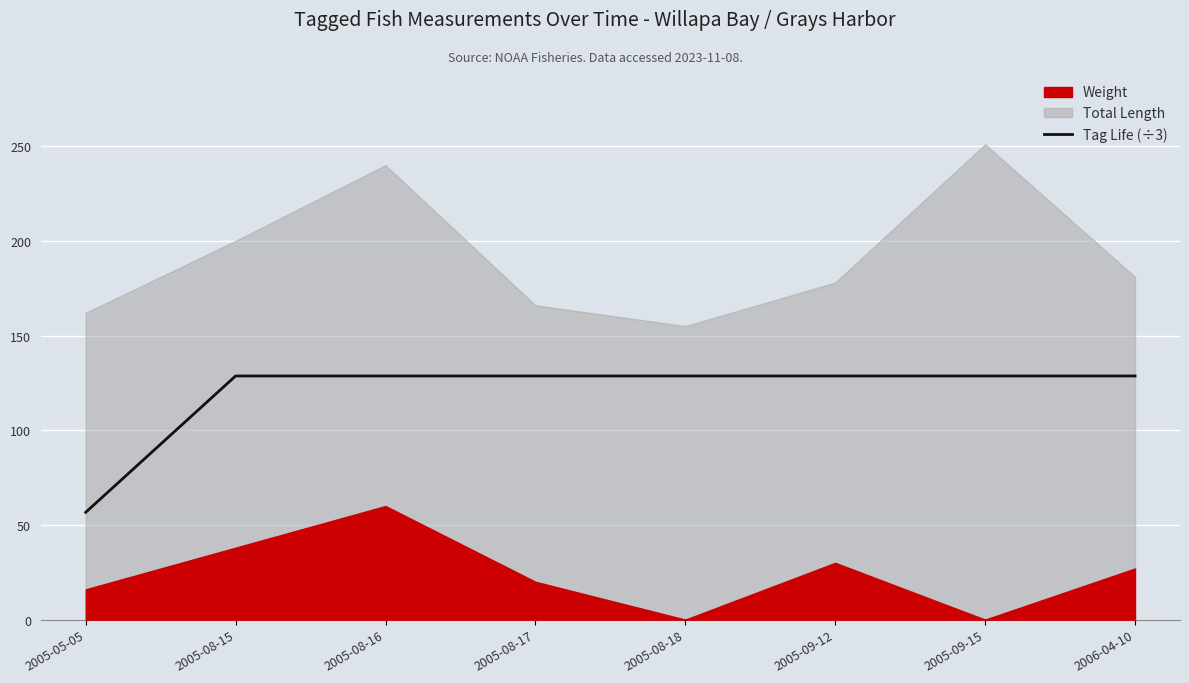

What is the average value?

119.7